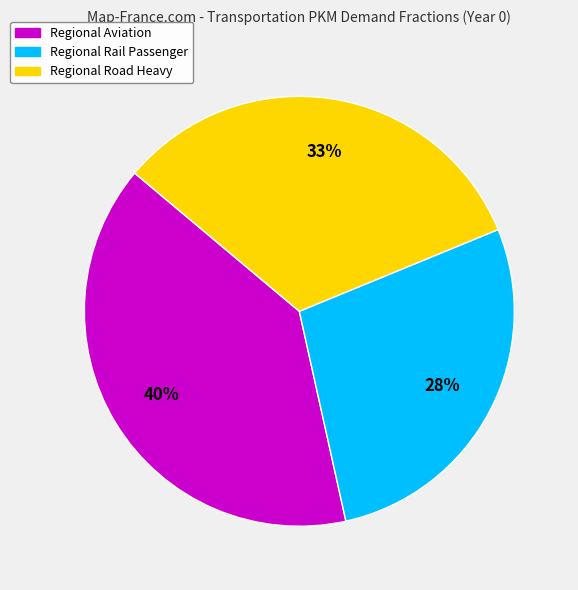

To the nearest percent, what is the average slice percentage?

33%